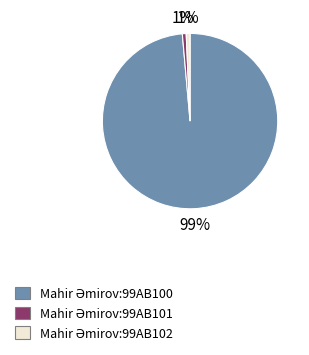

To the nearest percent, what is the average slice percentage?

33%